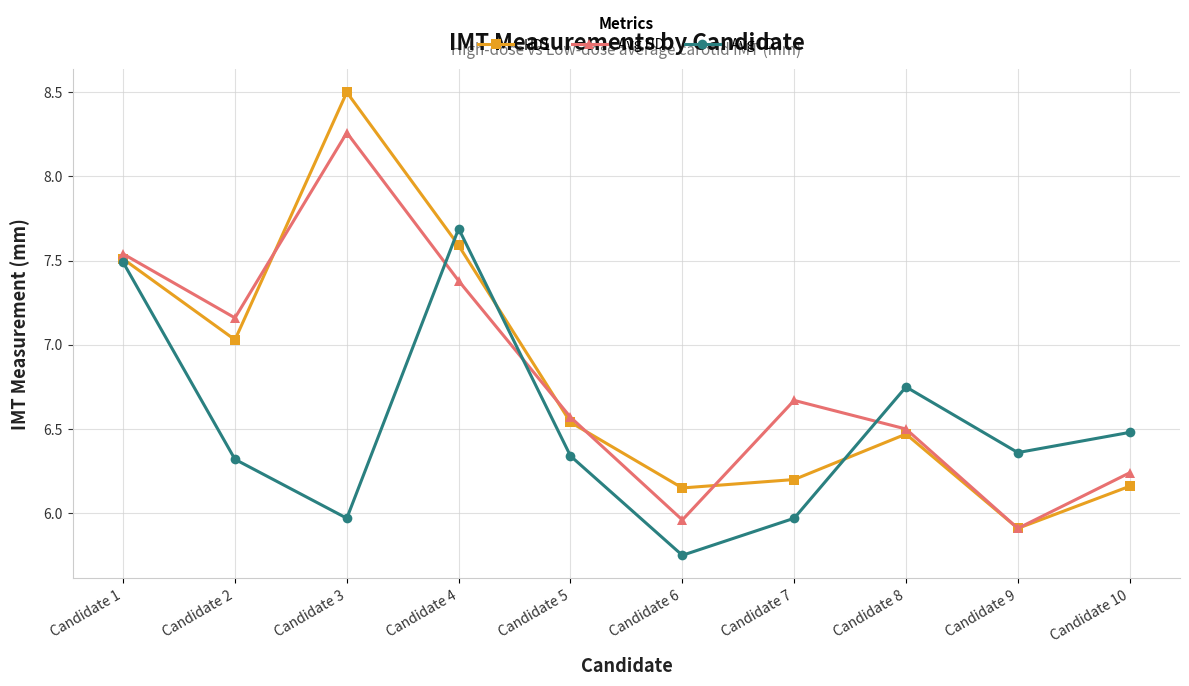

How many distinct data groups are displayed?

3